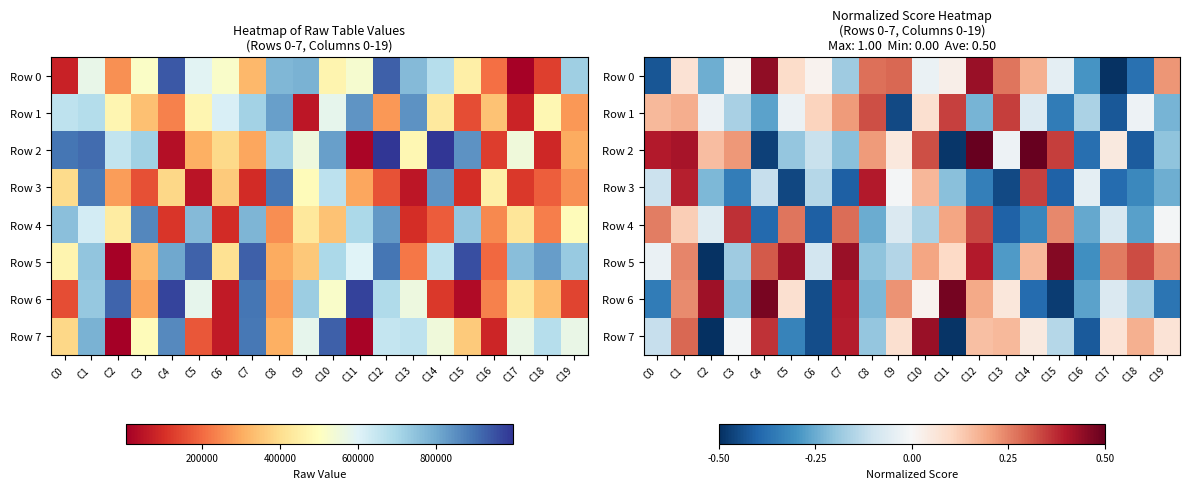

Is it true that Row 5 equals -0.1 at C2?

False